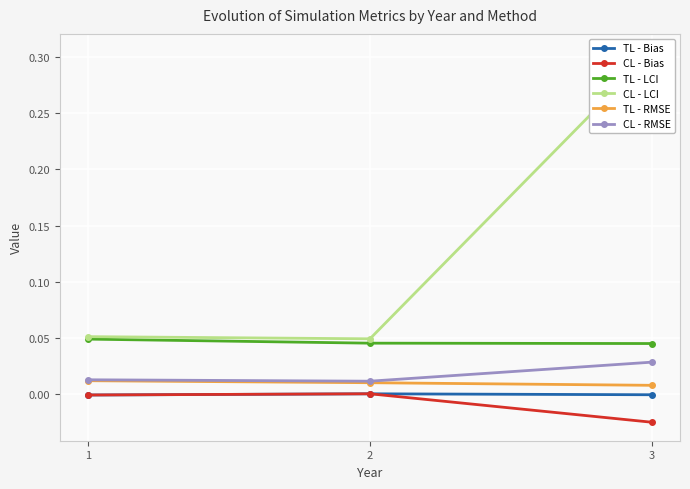

Which series has the largest total across all categories?

CL - LCI